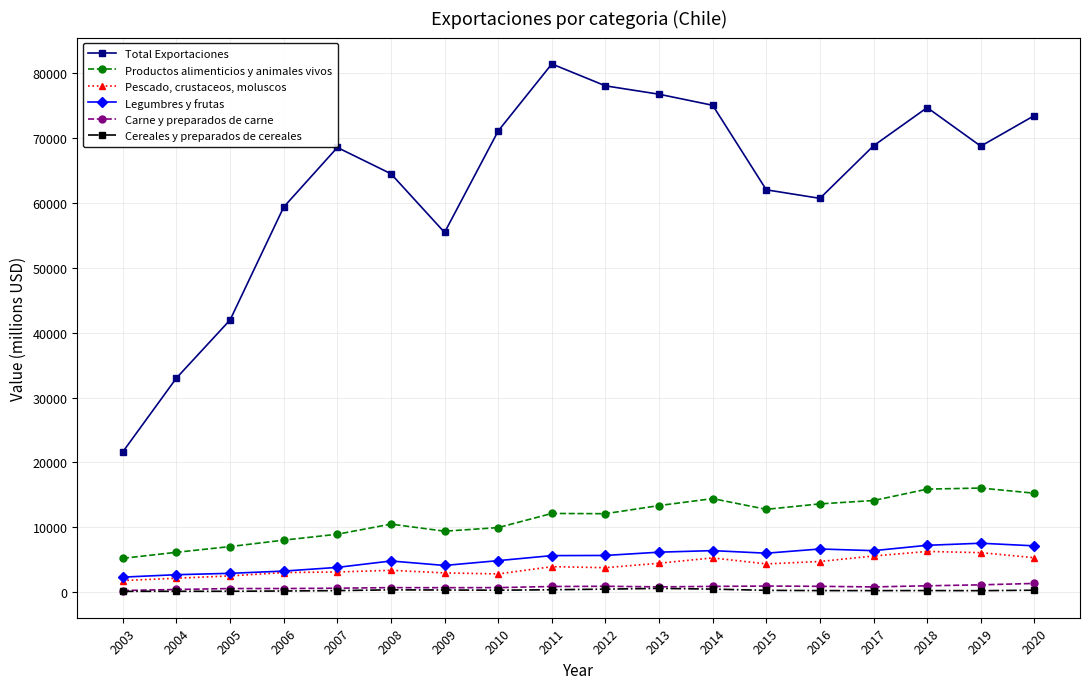

Rank the series at 2020 from lowest to highest value.

Cereales y preparados de cereales, Carne y preparados de carne, Pescado, crustaceos, moluscos, Legumbres y frutas, Productos alimenticios y animales vivos, Total Exportaciones